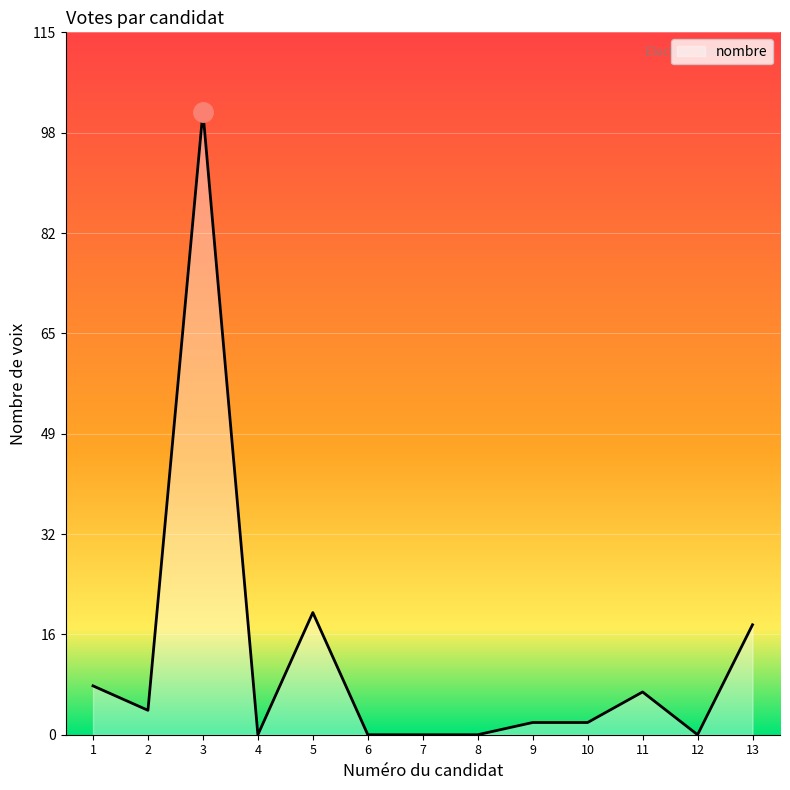

Is it true that the value at 5 is 20?

True